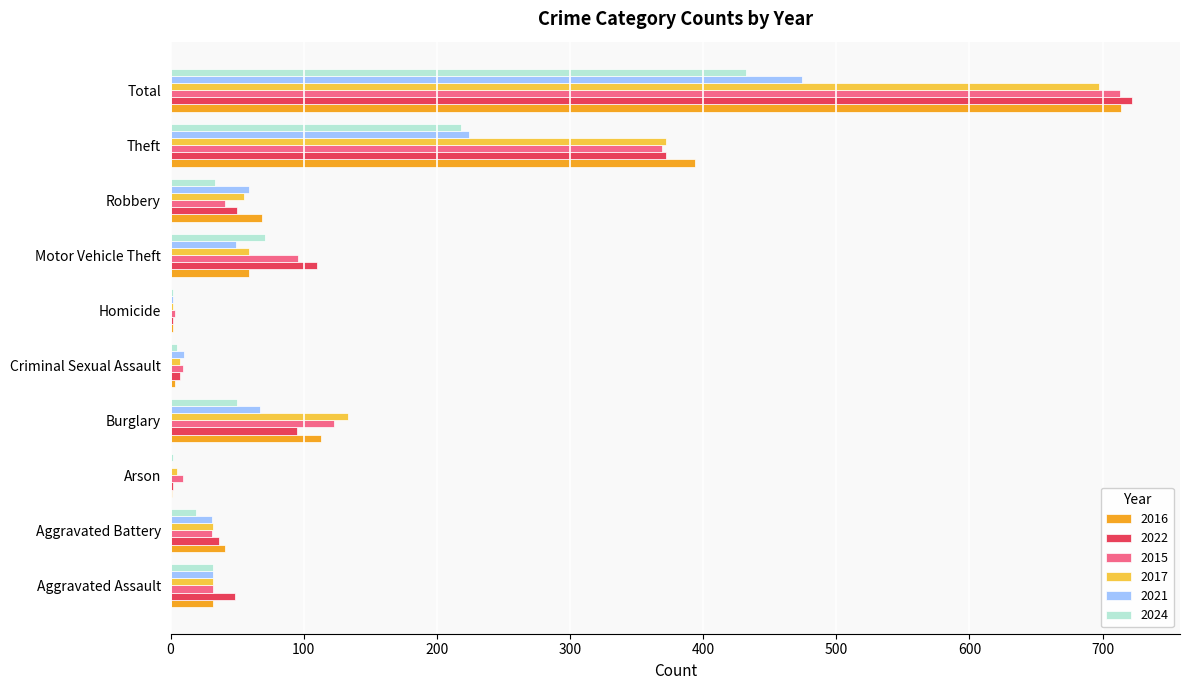

Where is 2016 nearest to the value 357?

Theft